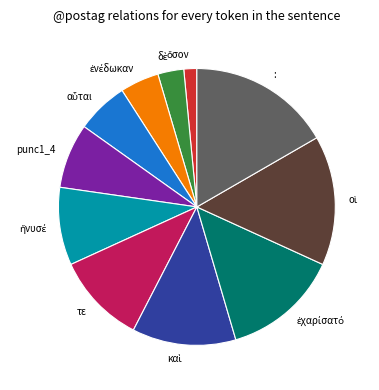

What is the largest slice in the pie chart?

: